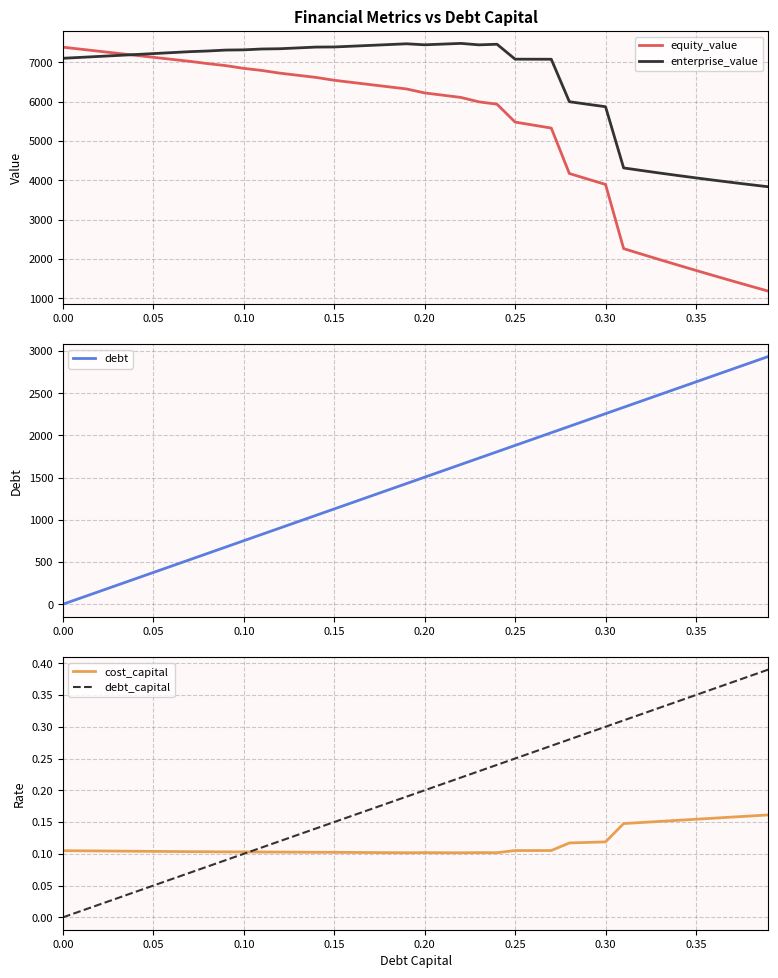

In cost_capital, how many points are higher than both neighbors (excluding endpoints)?

2